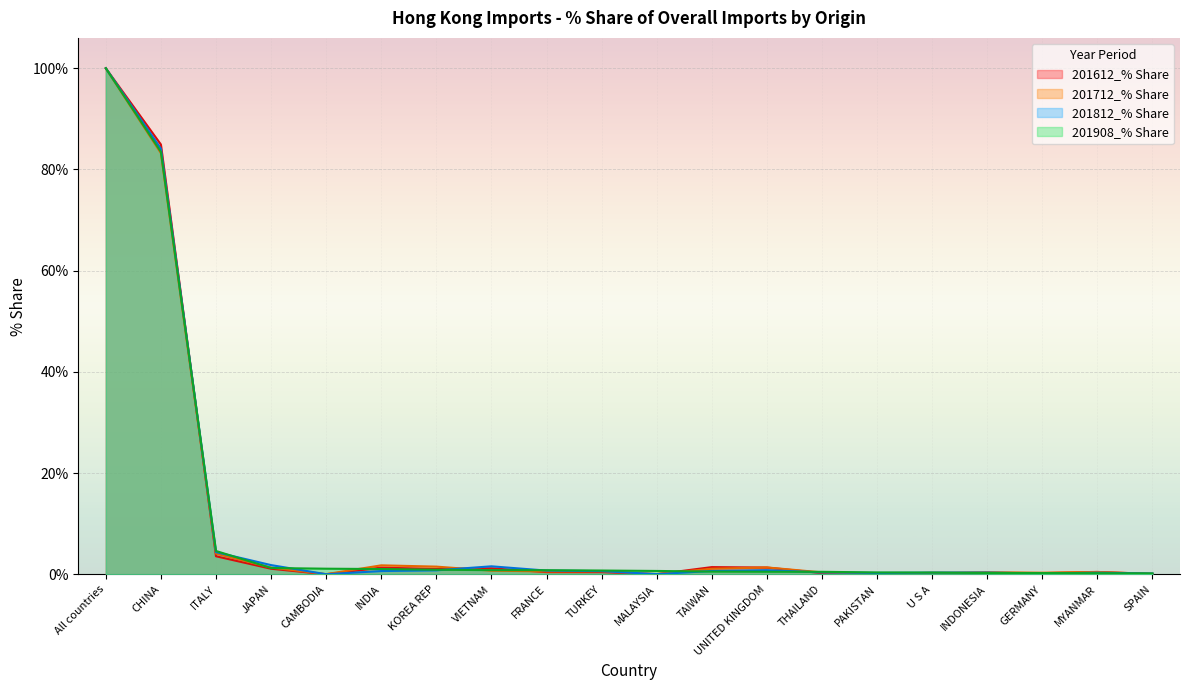

Where do 201712_% Share and 201612_% Share first cross each other?

CHINA and ITALY